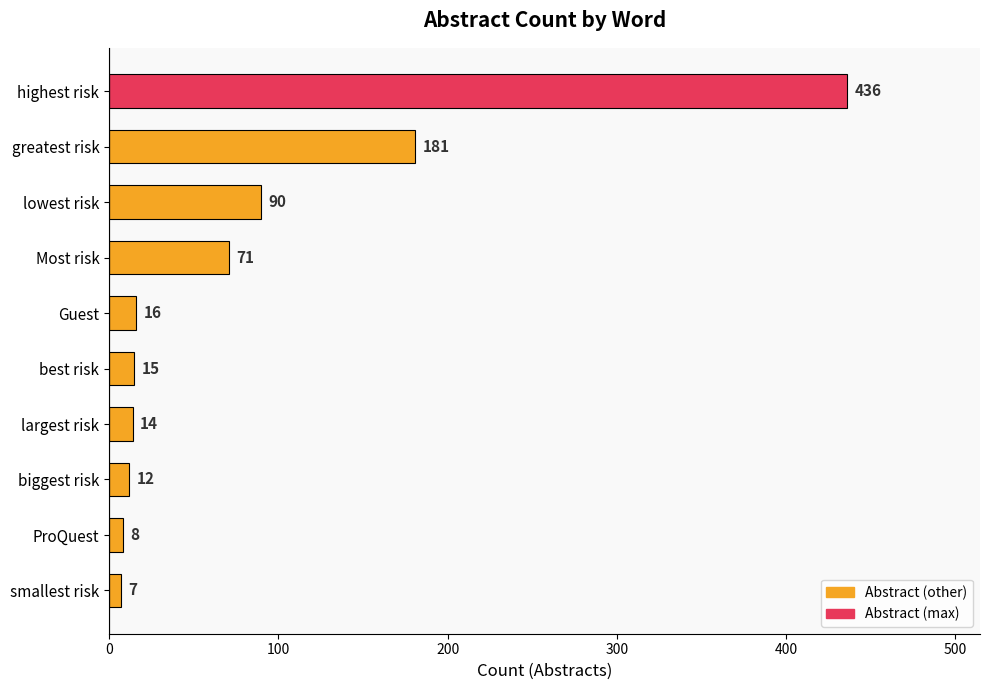

Where is the data nearest to the value 221?

greatest risk